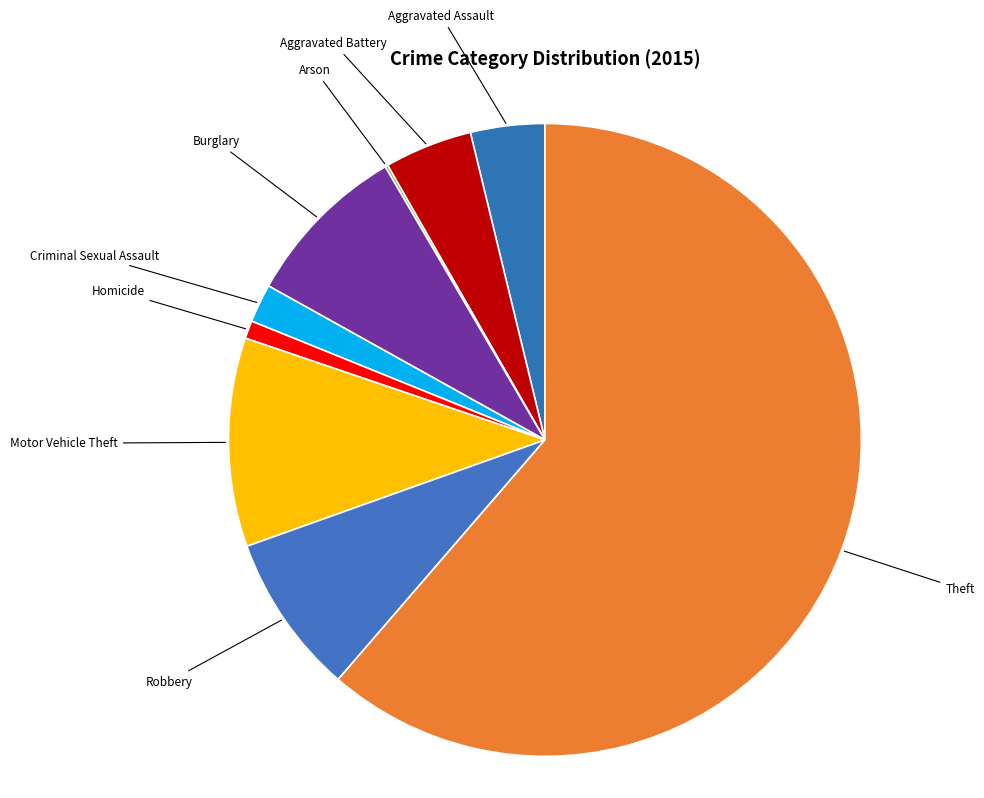

To the nearest percent, what is the average slice percentage?

11%